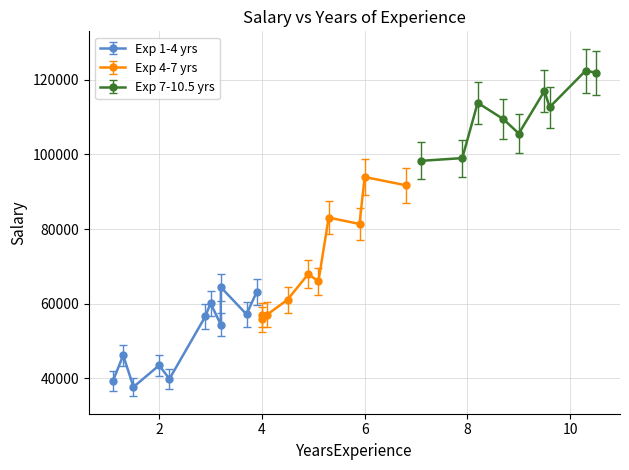

At which label does YearsExperience 7-10.5 first exceed 112635?

3